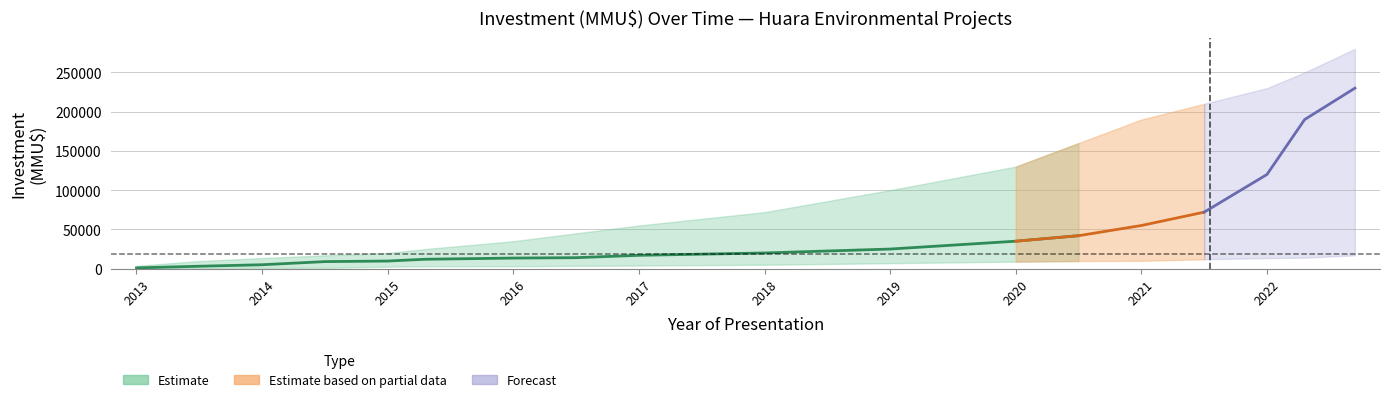

At which category does the chart reach its peak across all series?

2022